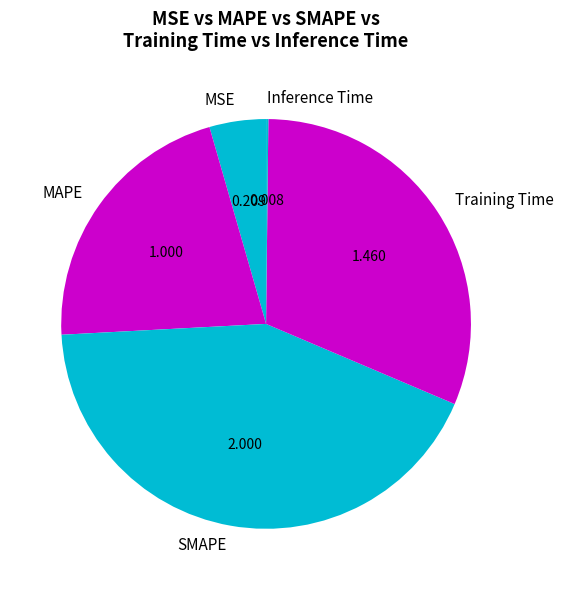

What is the largest slice in the pie chart?

SMAPE